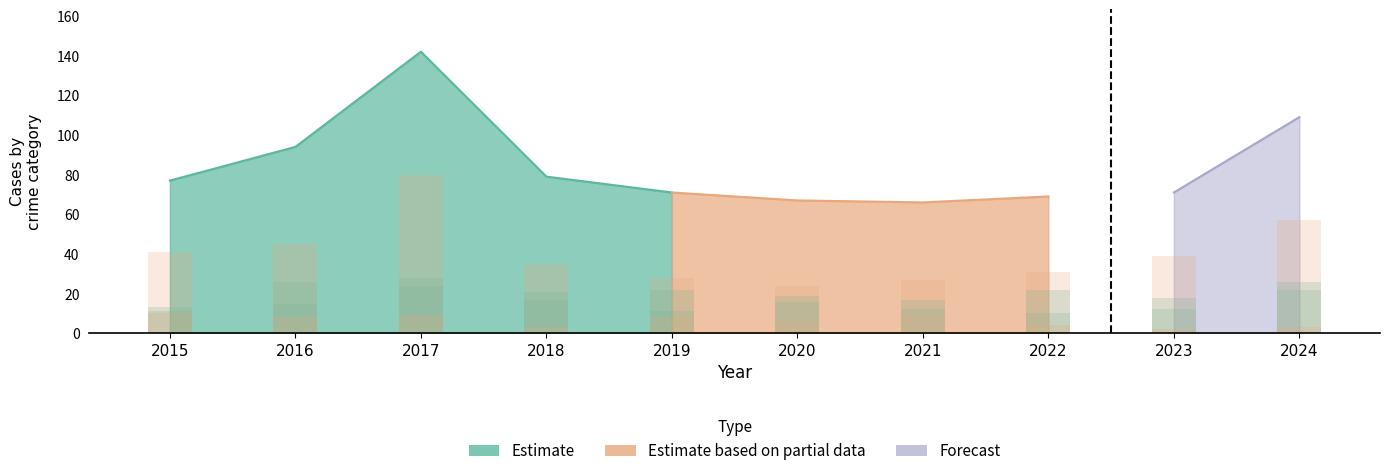

Rank the categories by Criminal Sexual Assault value from highest to lowest.

2015, 2017, 2021, 2016, 2019, 2020, 2022, 2018, 2024, 2023